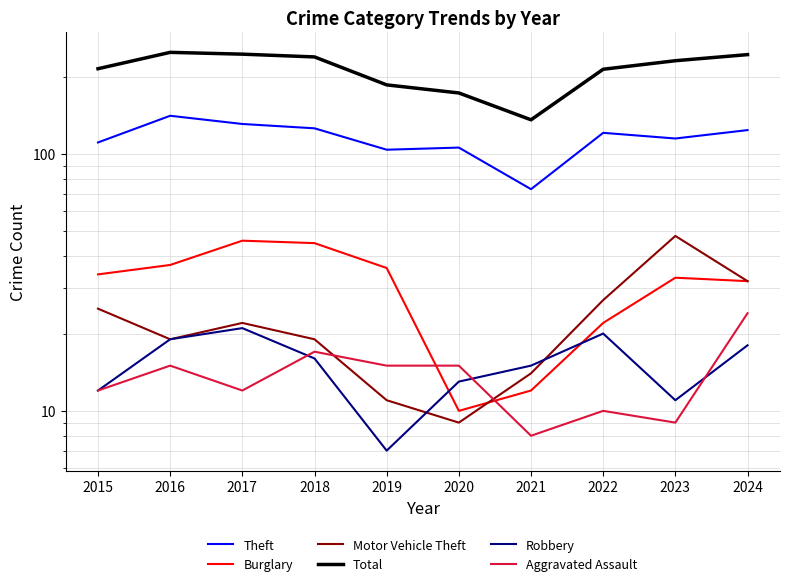

At which category does Total reach its first local valley?

2021